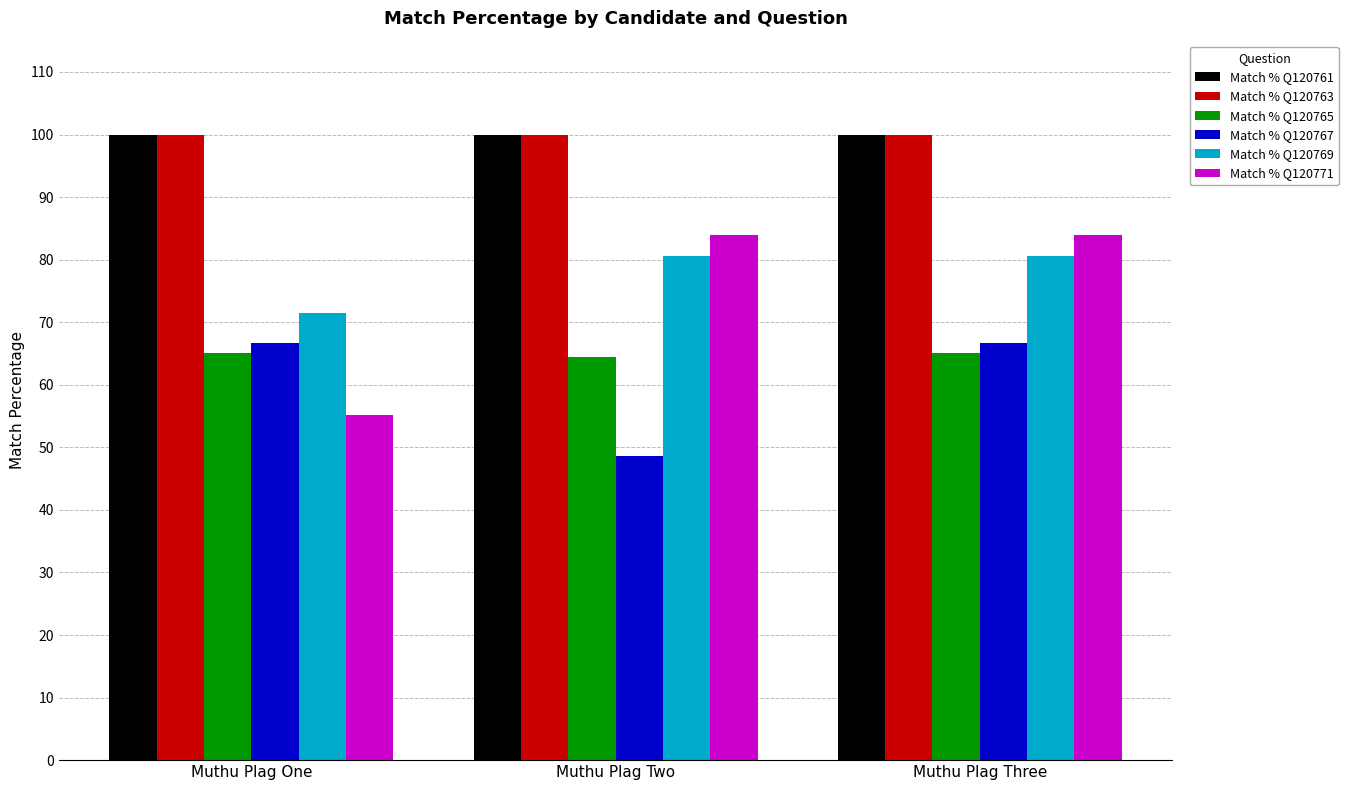

How many categories are shown in the chart?

3